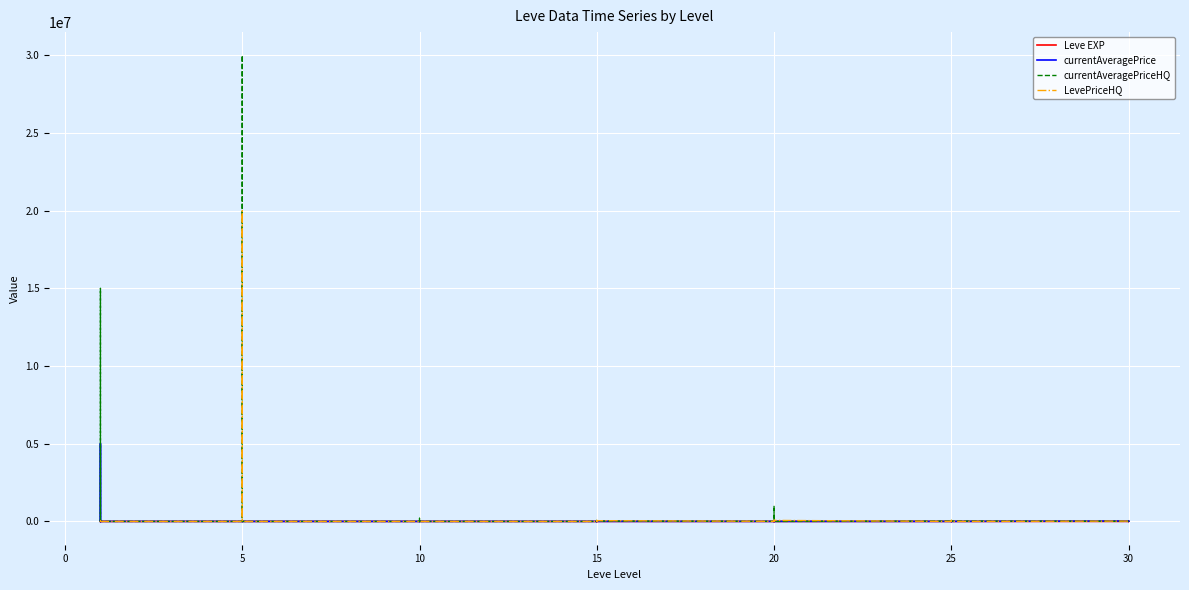

List the series in order of their peak value, lowest first.

Leve EXP, currentAveragePrice, LevePriceHQ, currentAveragePriceHQ